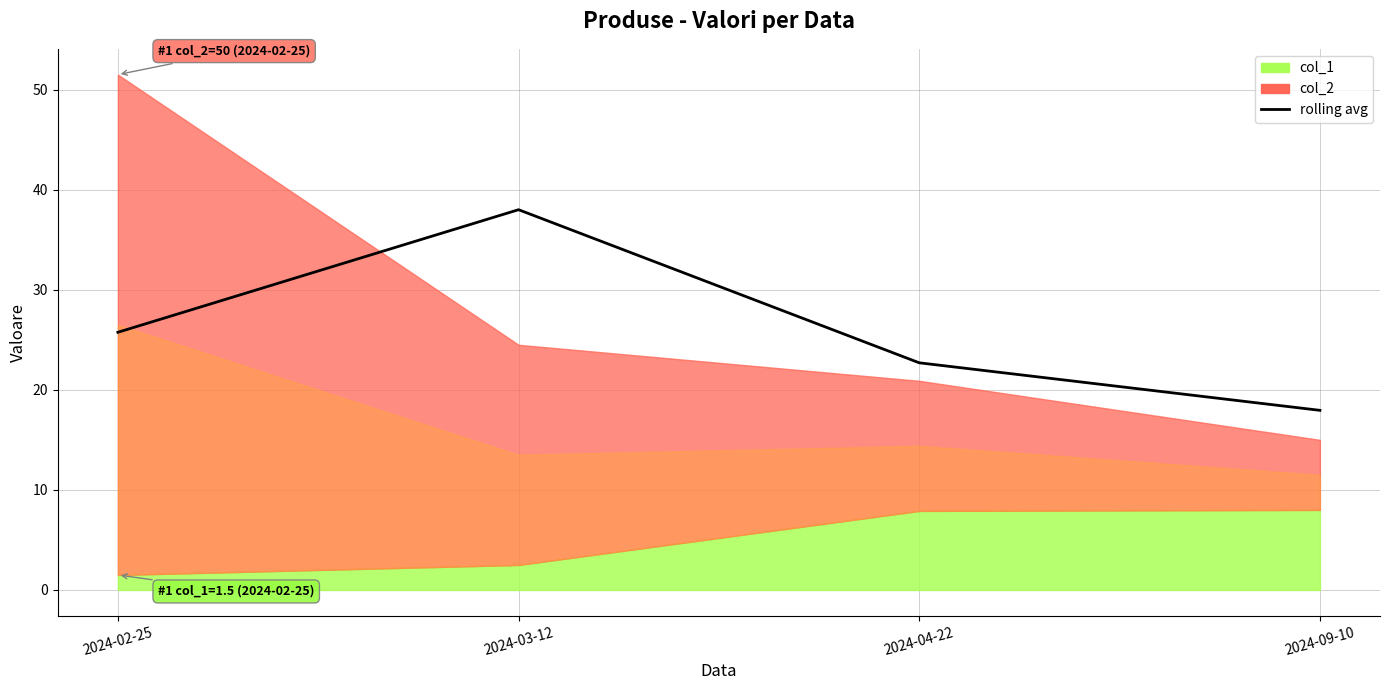

At which category does the chart reach its minimum across all series?

2024-09-10